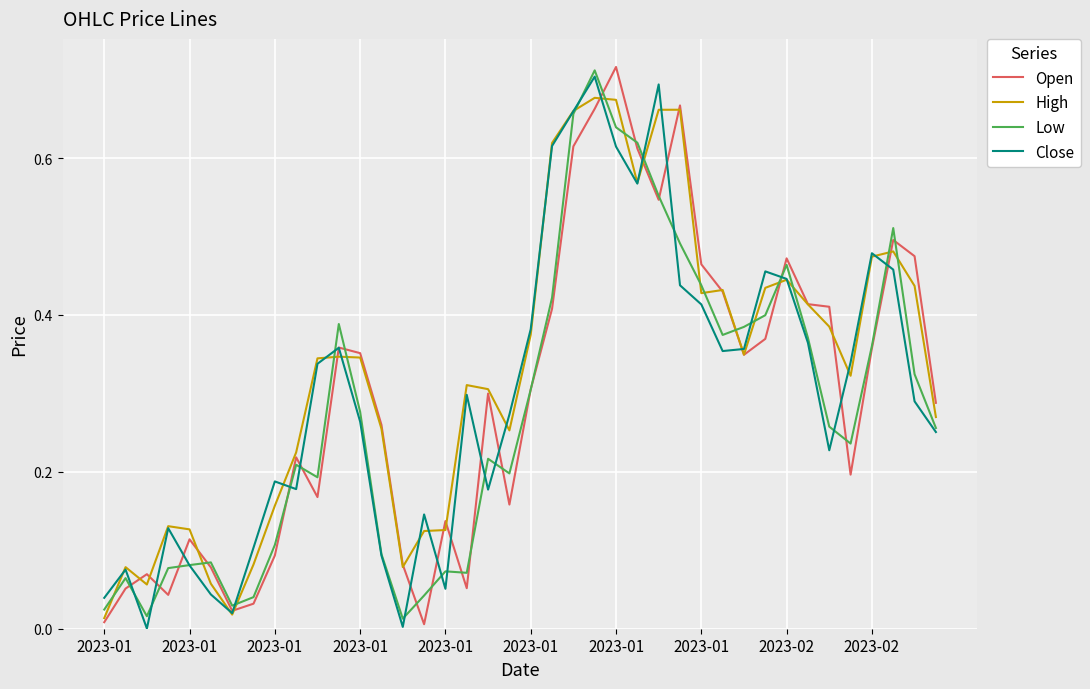

Which series has the largest total across all categories?

High